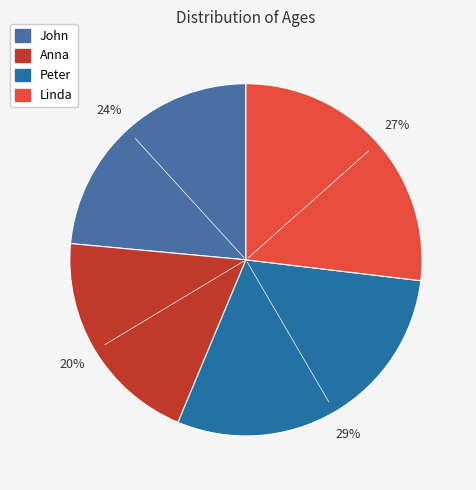

How many slices are in this pie chart?

4